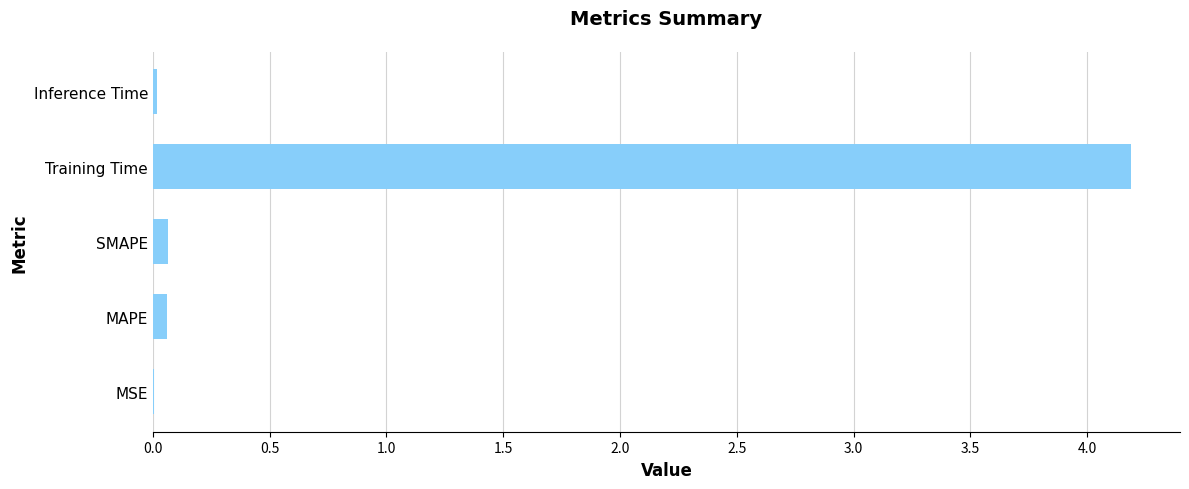

Is it true that the value at Training Time is 0.9?

False